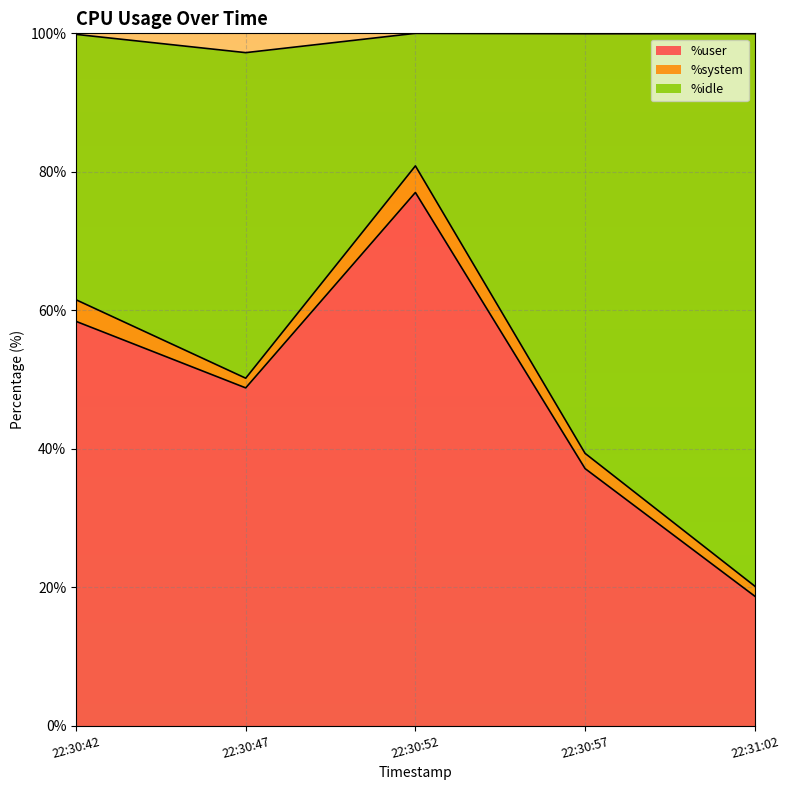

What is the sum of all %user values?

240.0